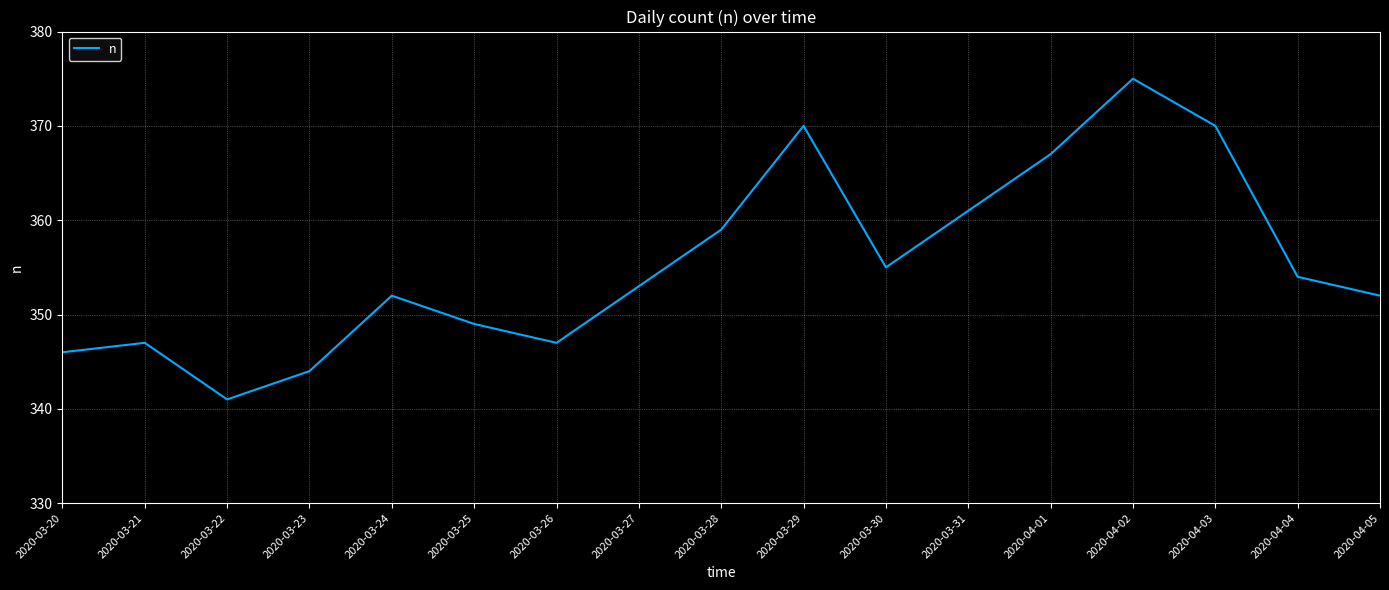

What is the minimum value shown in the chart?

341